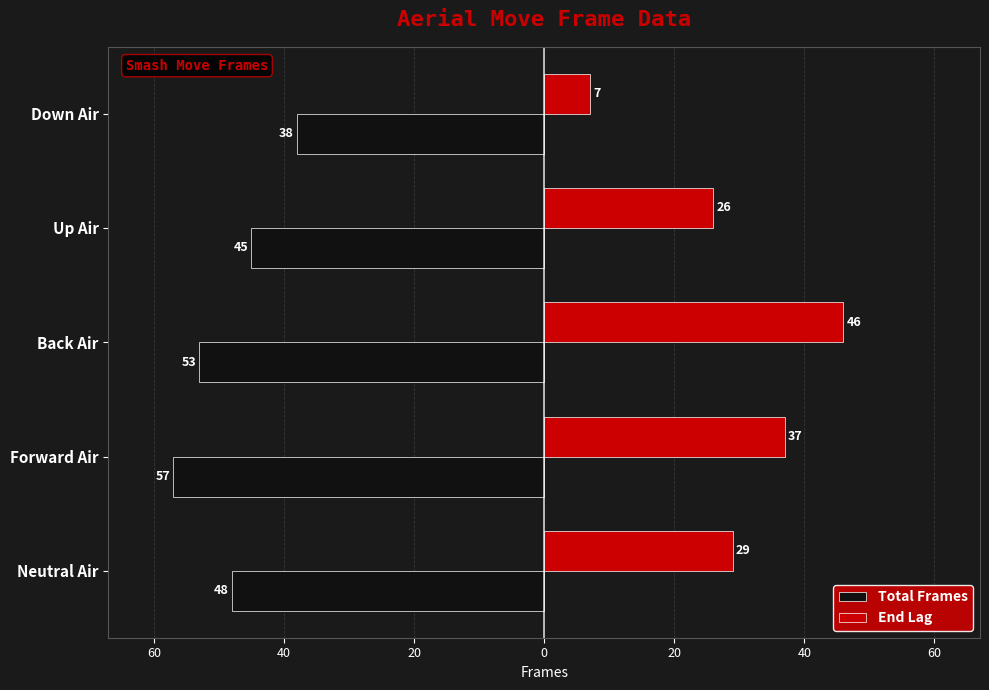

What are all the series names shown in the legend?

Total Frames, End Lag